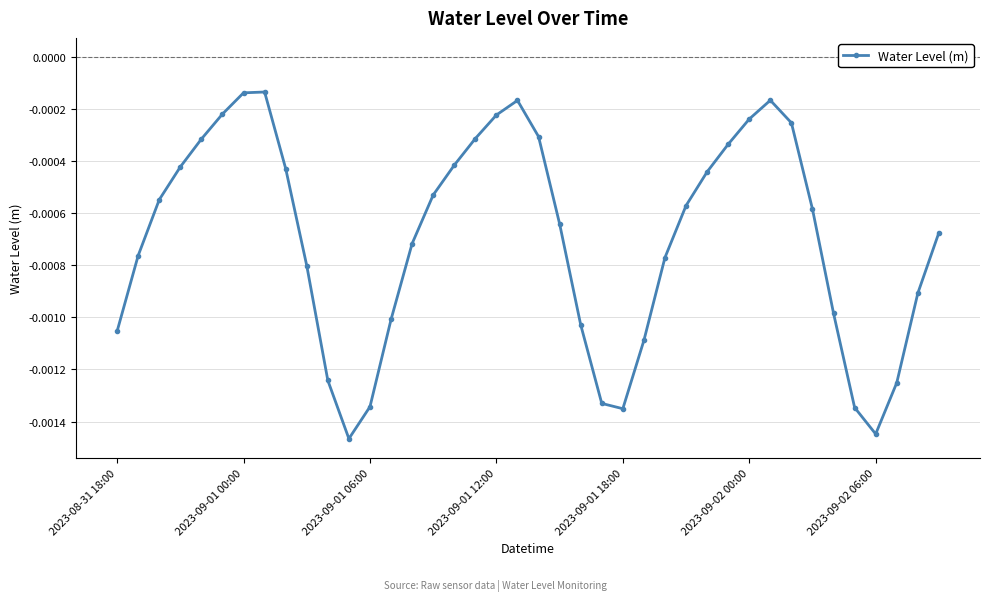

How many interior local valleys (lower than both neighbors) does the data have?

3